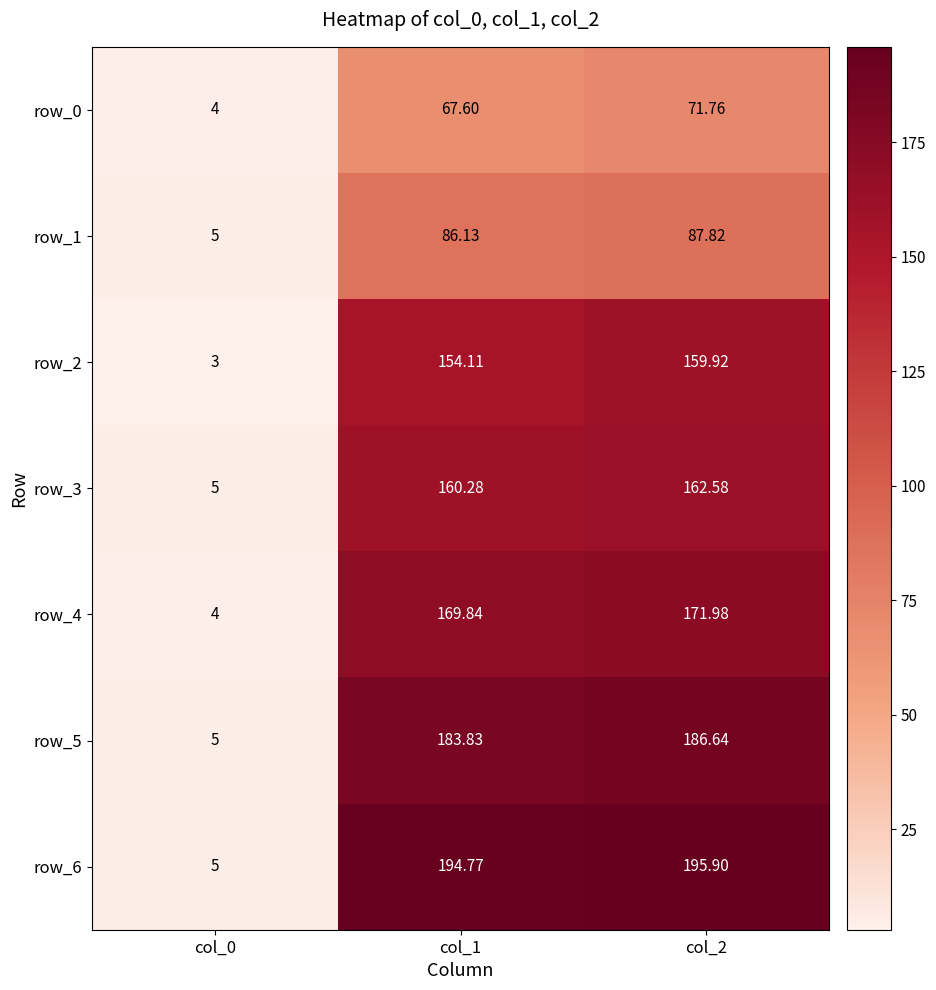

Rank the categories by row_2 value from highest to lowest.

col_2, col_1, col_0